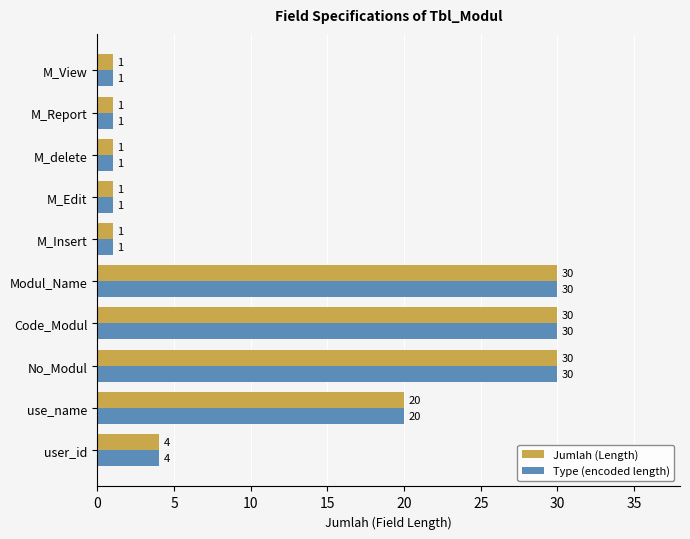

Count the Type (encoded length) values in the range 1 to 30.

10